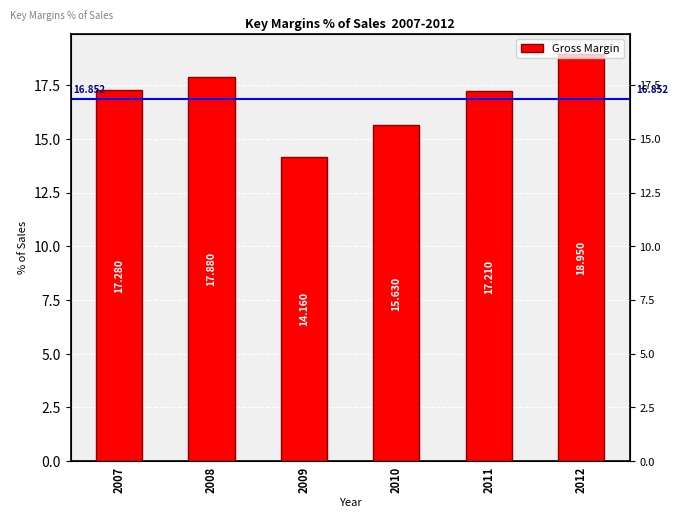

What is the difference between the second highest and minimum values?

3.7